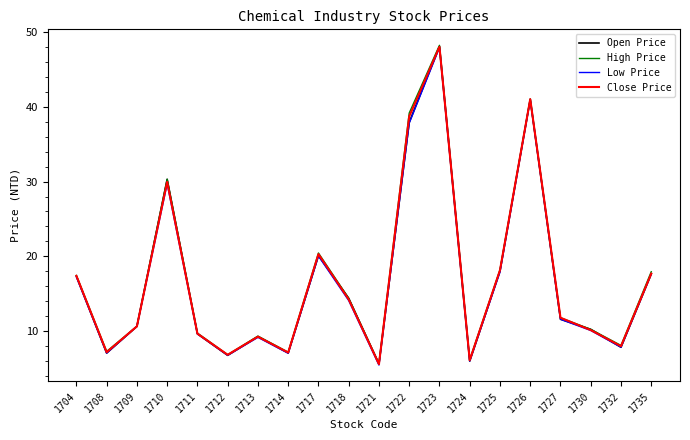

In Open Price, how many points are higher than both neighbors (excluding endpoints)?

5